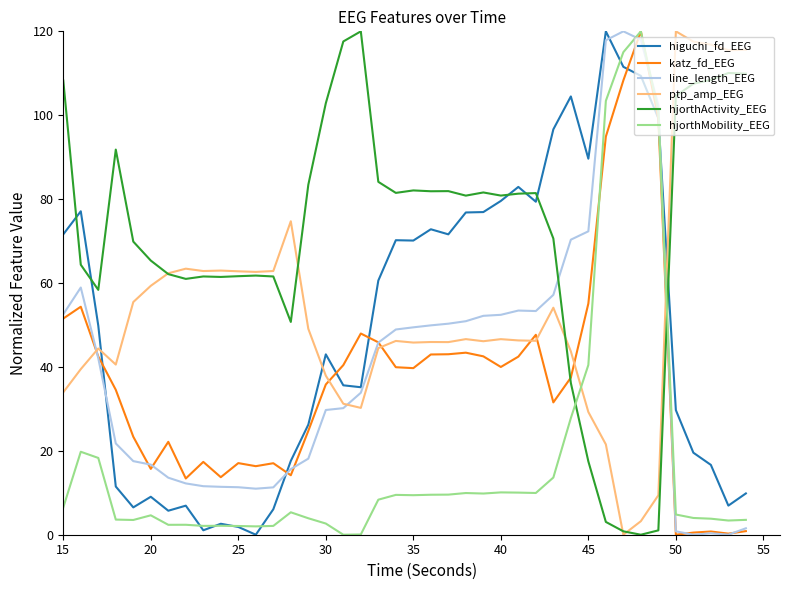

True or false: ptp_amp_EEG and katz_fd_EEG cross at least once.

True